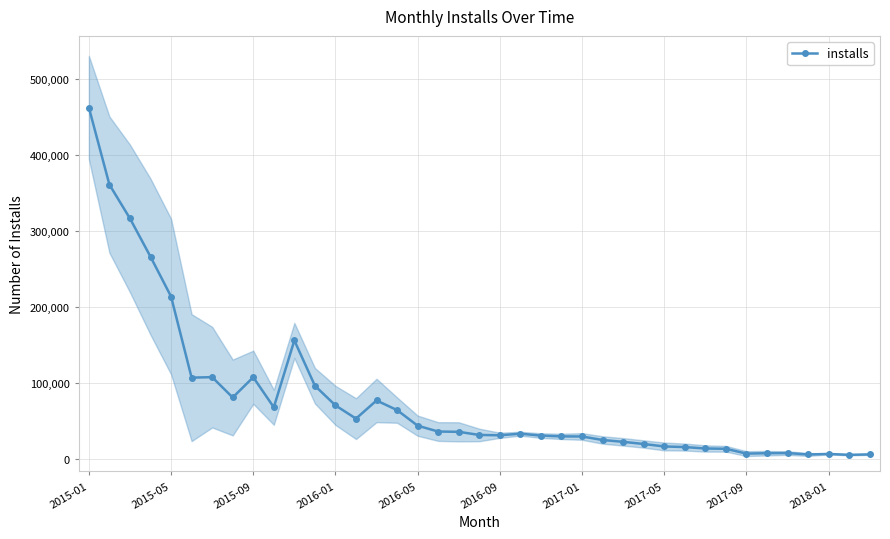

True or false: installs has more than 1 points higher than both neighbors.

True